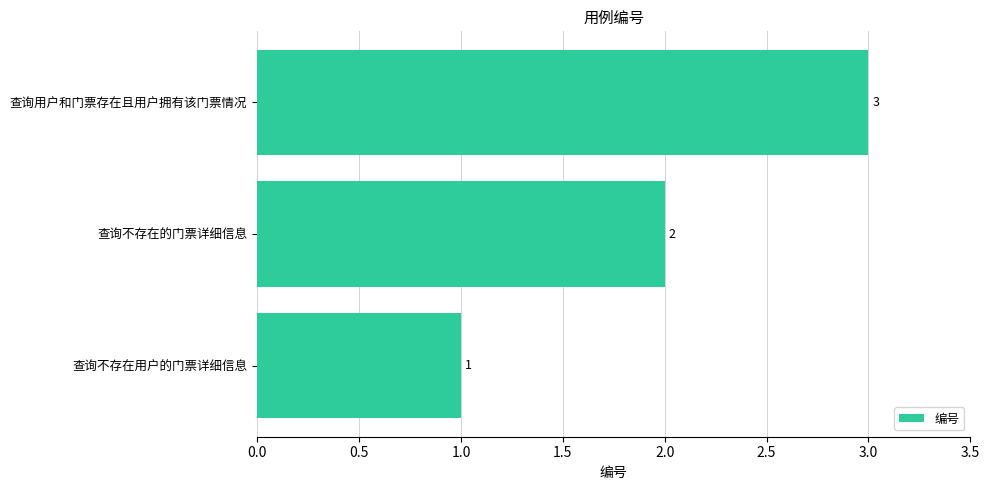

What is the sum of all values?

6